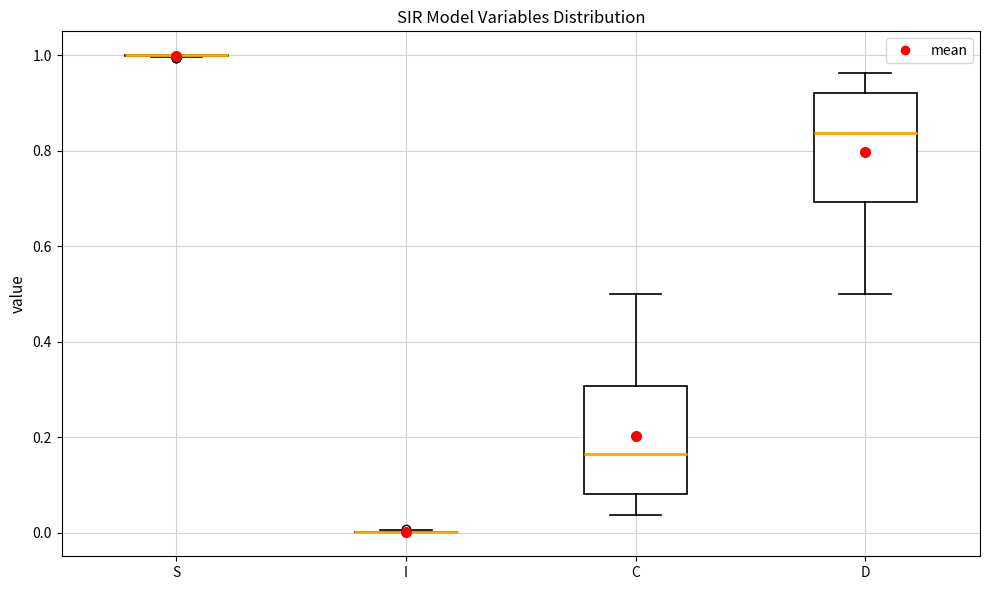

Where does the upper whisker of the box for C end on the y-axis? The values are not printed on the chart, so give them approximately, as read against the axis.

0.50